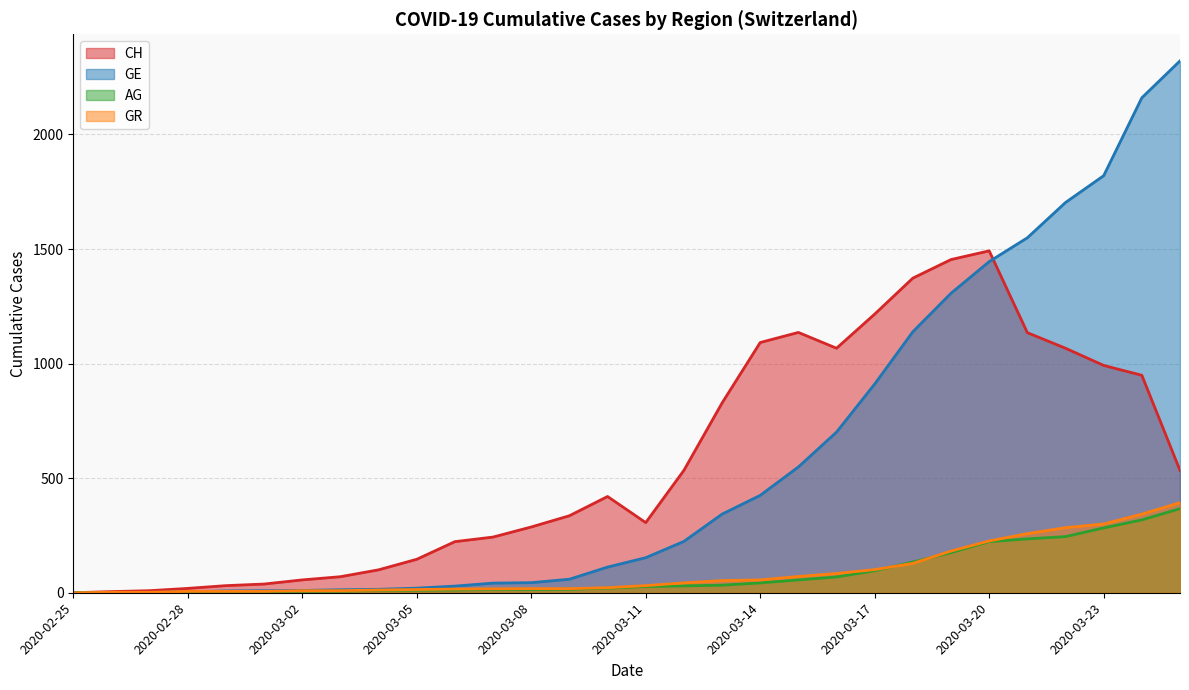

True or false: AG and CH cross at least once.

False